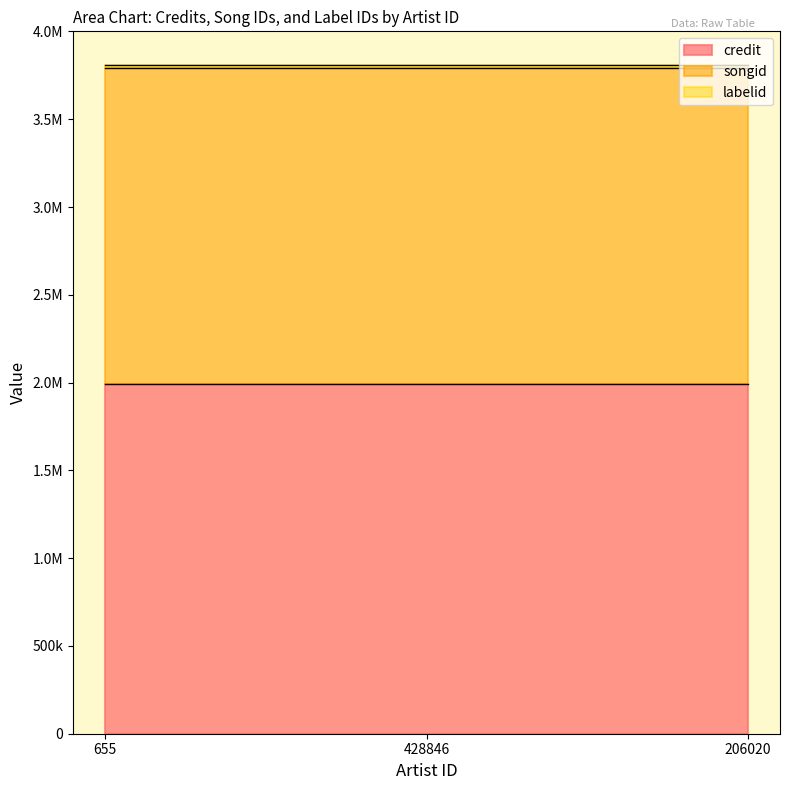

At which label is credit closest to 1992345?

655